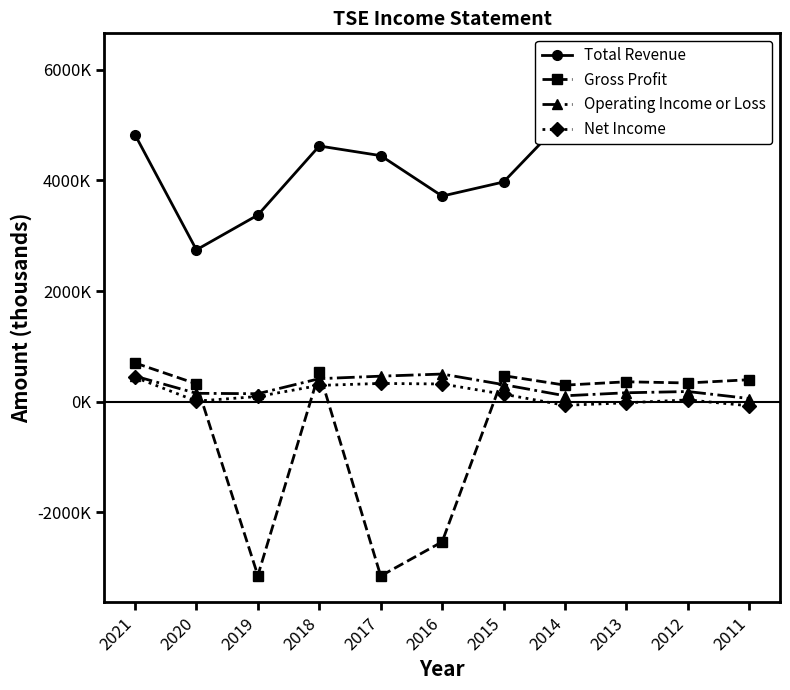

At how many categories does at least one series exceed 1778404?

11